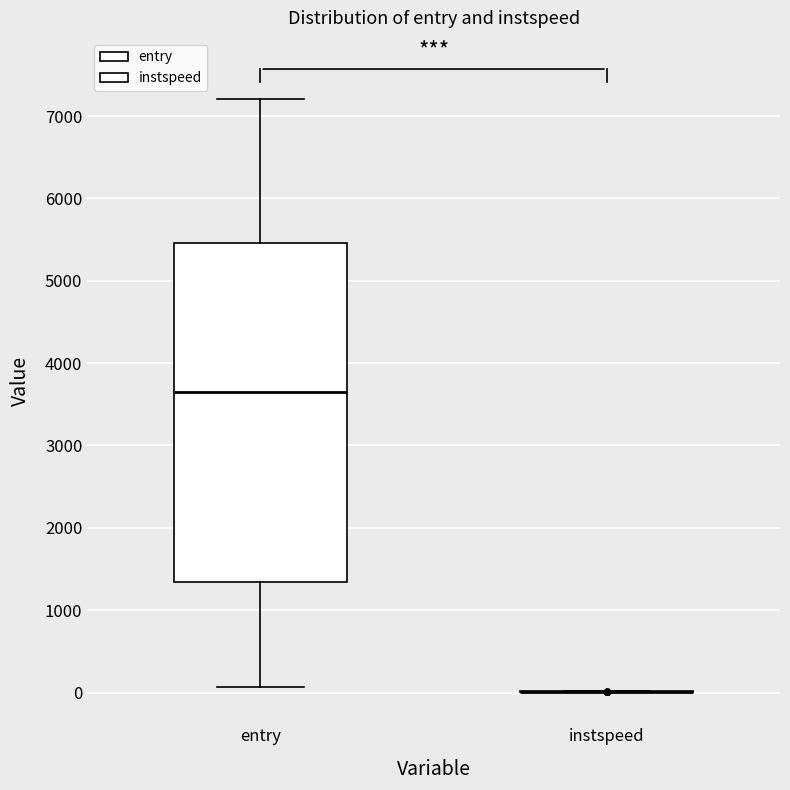

Reading left to right, transcribe this box plot: for each box, give where its median line is, the range the box spans, and where its two whiskers end, as read against the y-axis. The values are not printed on the chart, so give them approximately, as read against the axis.

entry: median 3700, box 1300 to 5500, whiskers 100 to 7200
instspeed: box collapsed to a line at 0, whiskers 0 to 0